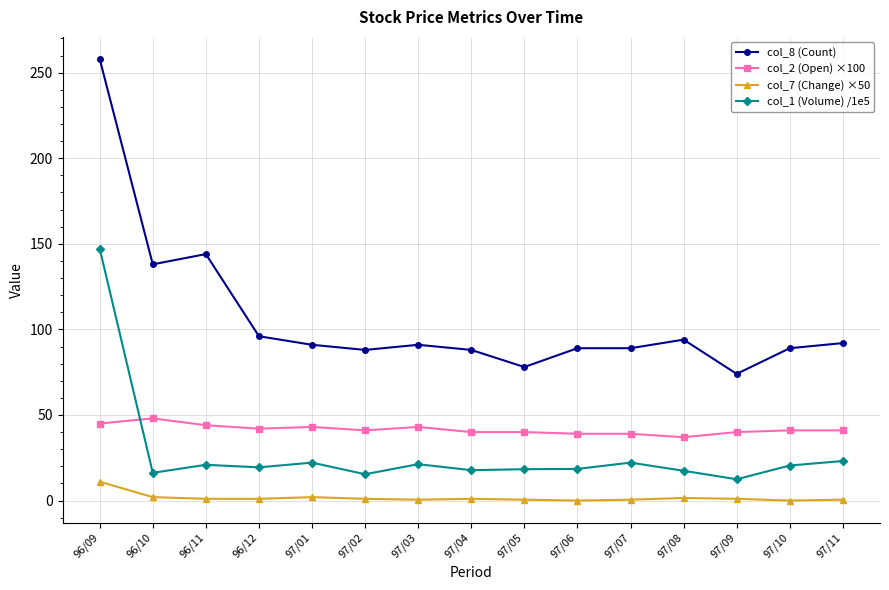

True or false: col_8 (Count) and col_1 (Volume) /1e5 cross at least once.

False